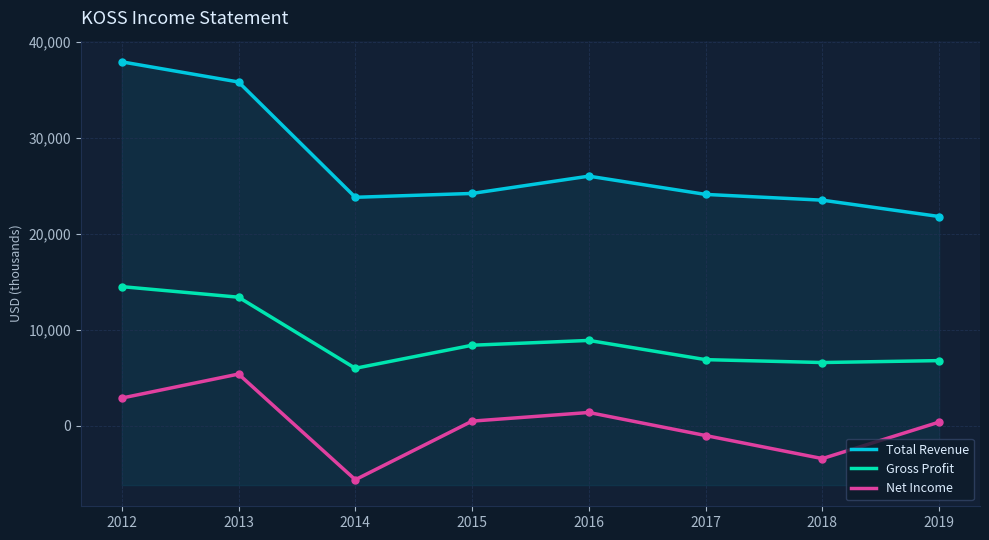

Which series contains the highest Y value?

Total Revenue